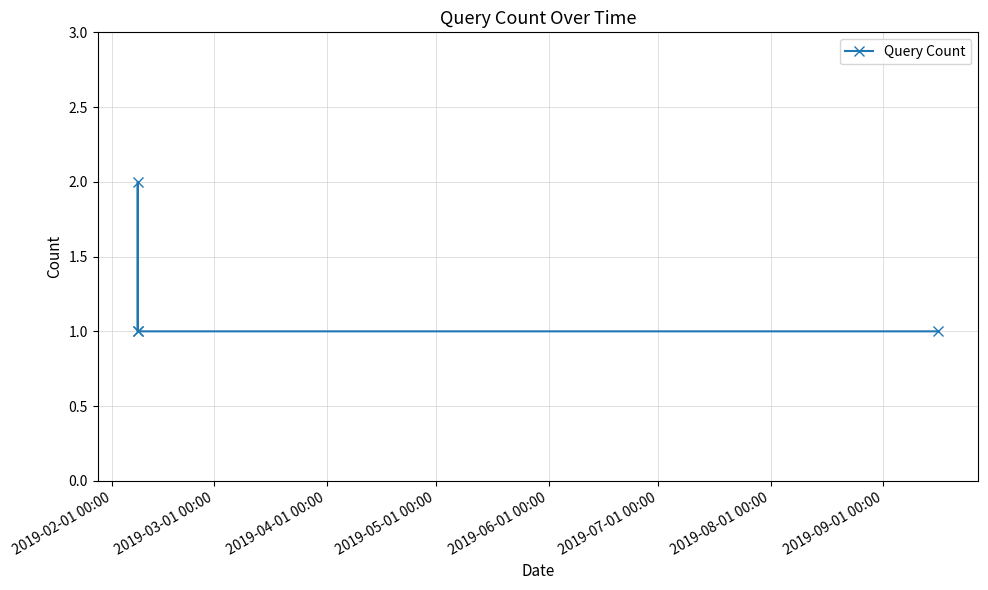

What is the average value?

1